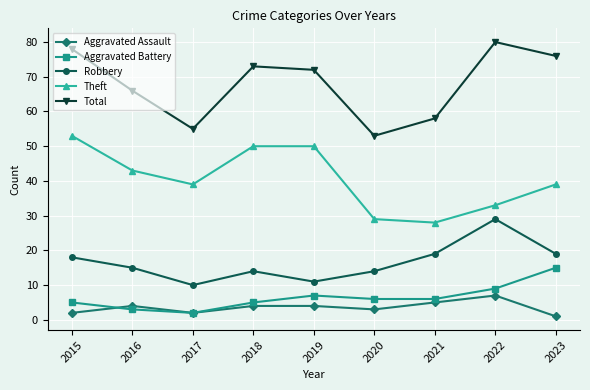

What are all the series names shown in the legend?

Aggravated Assault, Aggravated Battery, Robbery, Theft, Total